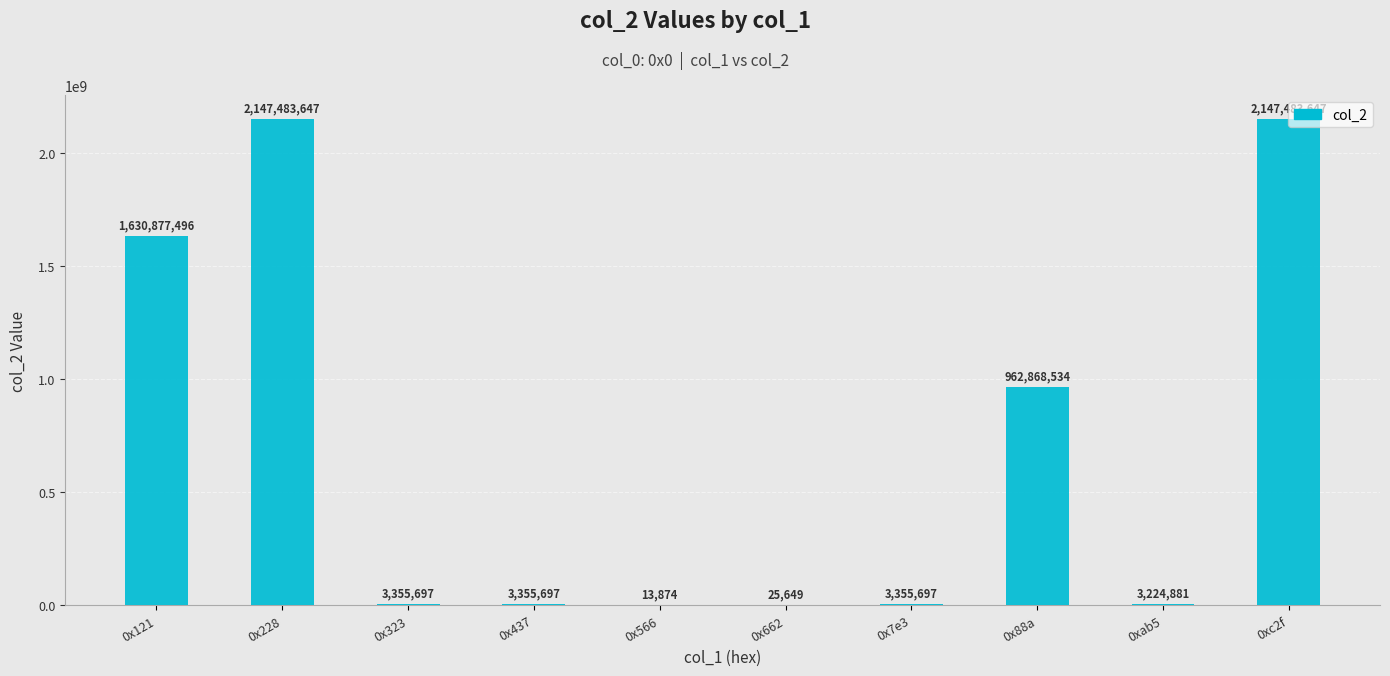

What is the maximum value shown in the chart?

2147483647